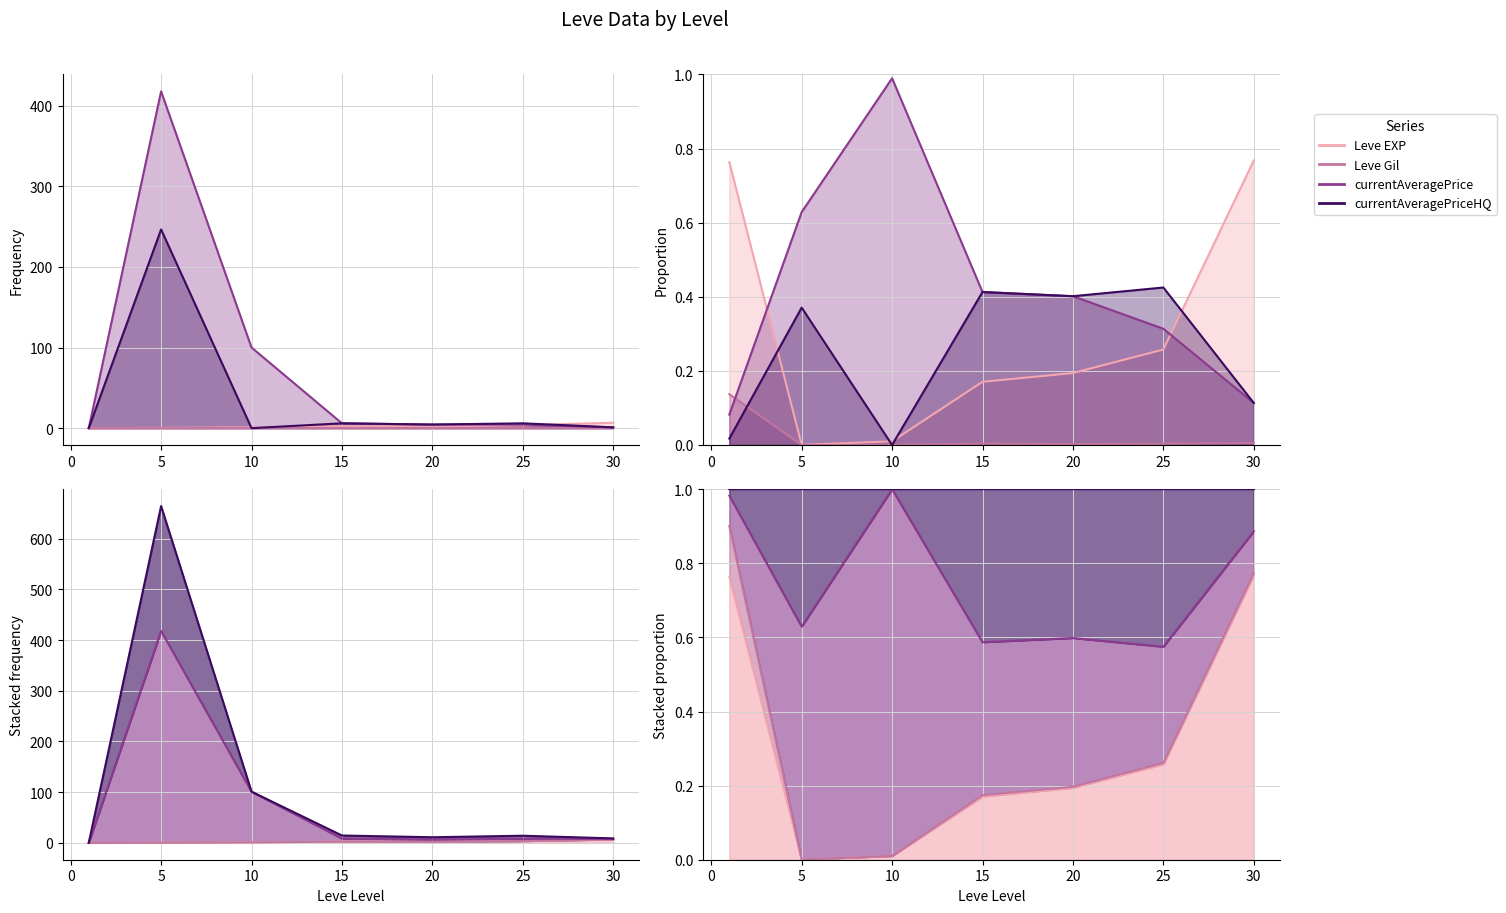

How many positive values does the currentAveragePriceHQ series have?

6